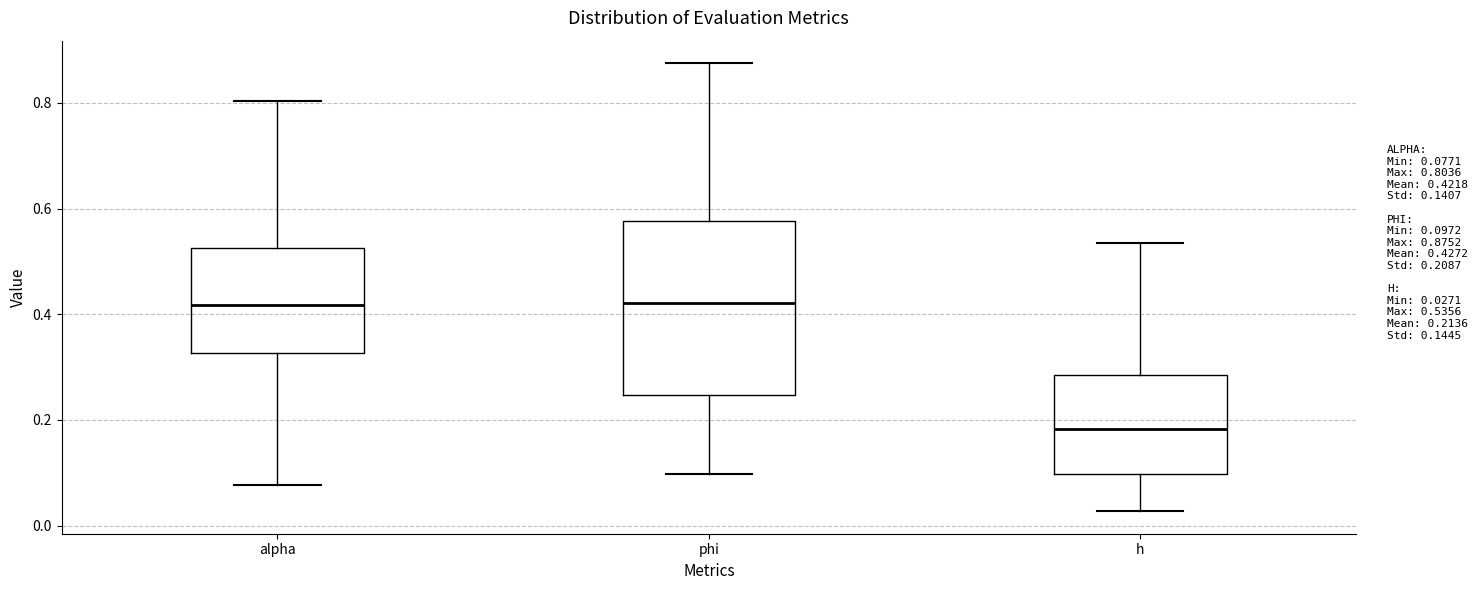

Reading left to right, transcribe this box plot: for each box, give where its median line is, the range the box spans, and where its two whiskers end, as read against the y-axis. The values are not printed on the chart, so give them approximately, as read against the axis.

alpha: median 0.42, box 0.32 to 0.52, whiskers 0.08 to 0.80
phi: median 0.42, box 0.24 to 0.58, whiskers 0.10 to 0.88
h: median 0.18, box 0.10 to 0.28, whiskers 0.02 to 0.54